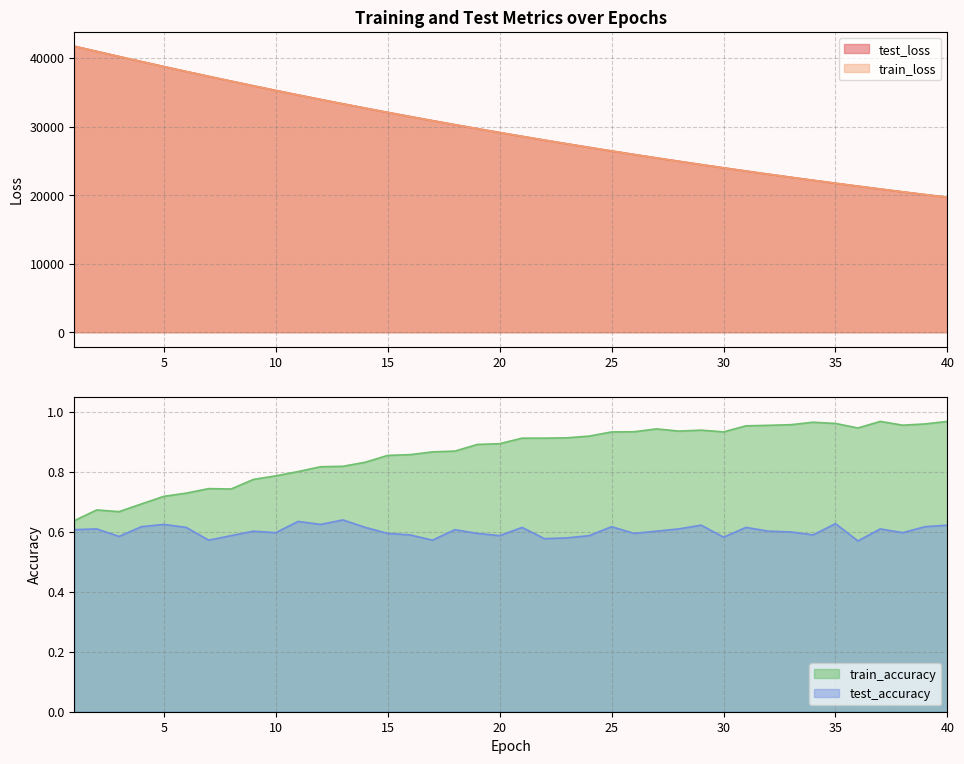

What is the value of the test_loss point at the 2nd from the left?

40967.2